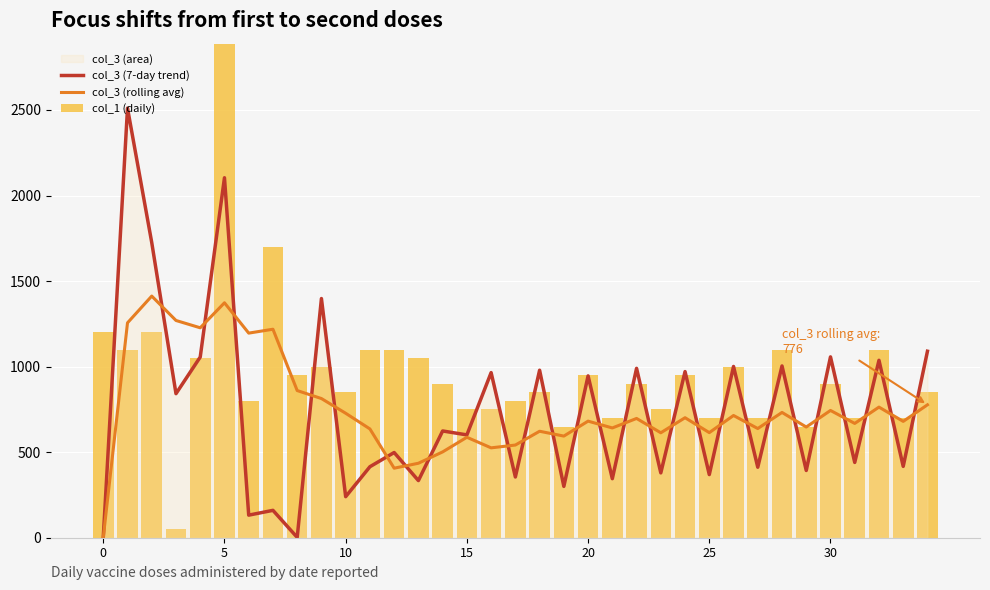

Where is col_3 (7-day trend) nearest to the value 1256?

9